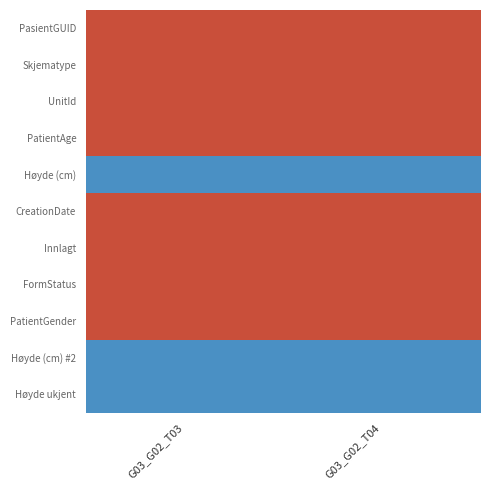

At which category is the sum across all series the highest?

G03_G02_T03